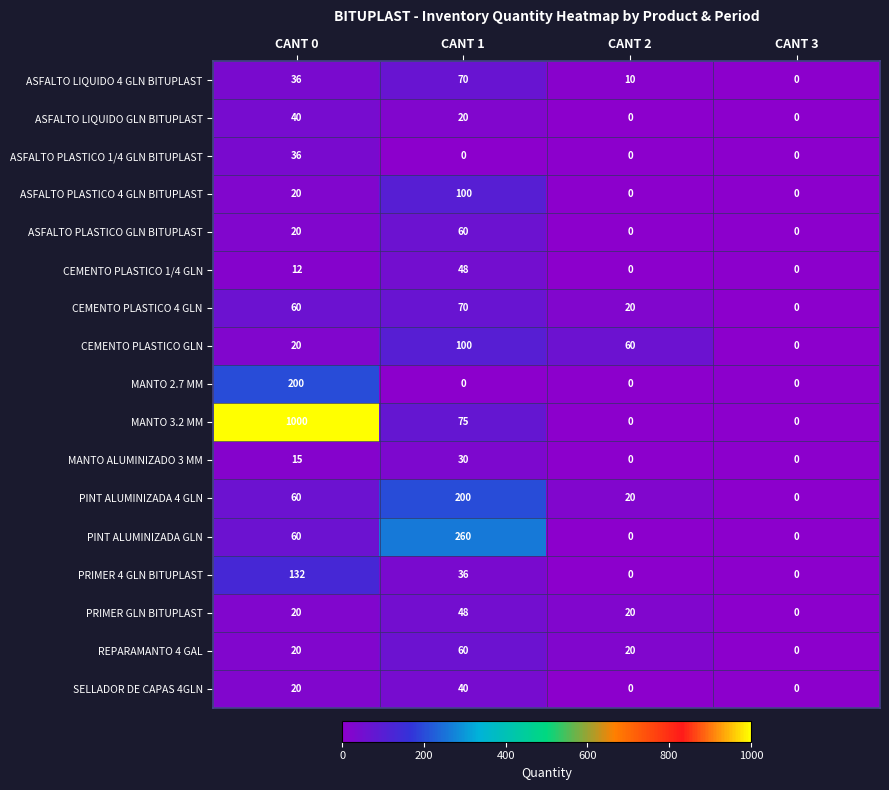

What is the difference between the maximum and second lowest values in the CEMENTO PLASTICO GLN series?

80